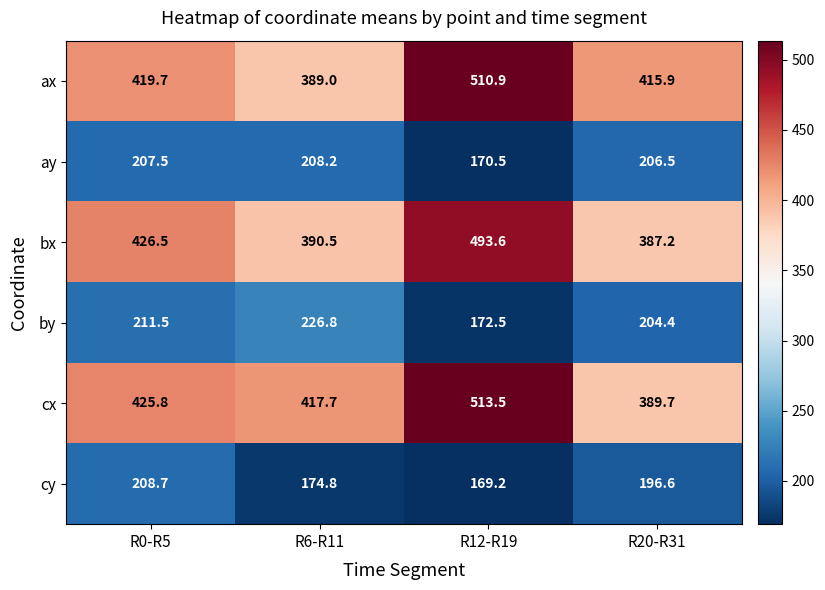

What value does the bx series have at R6-R11?

390.5